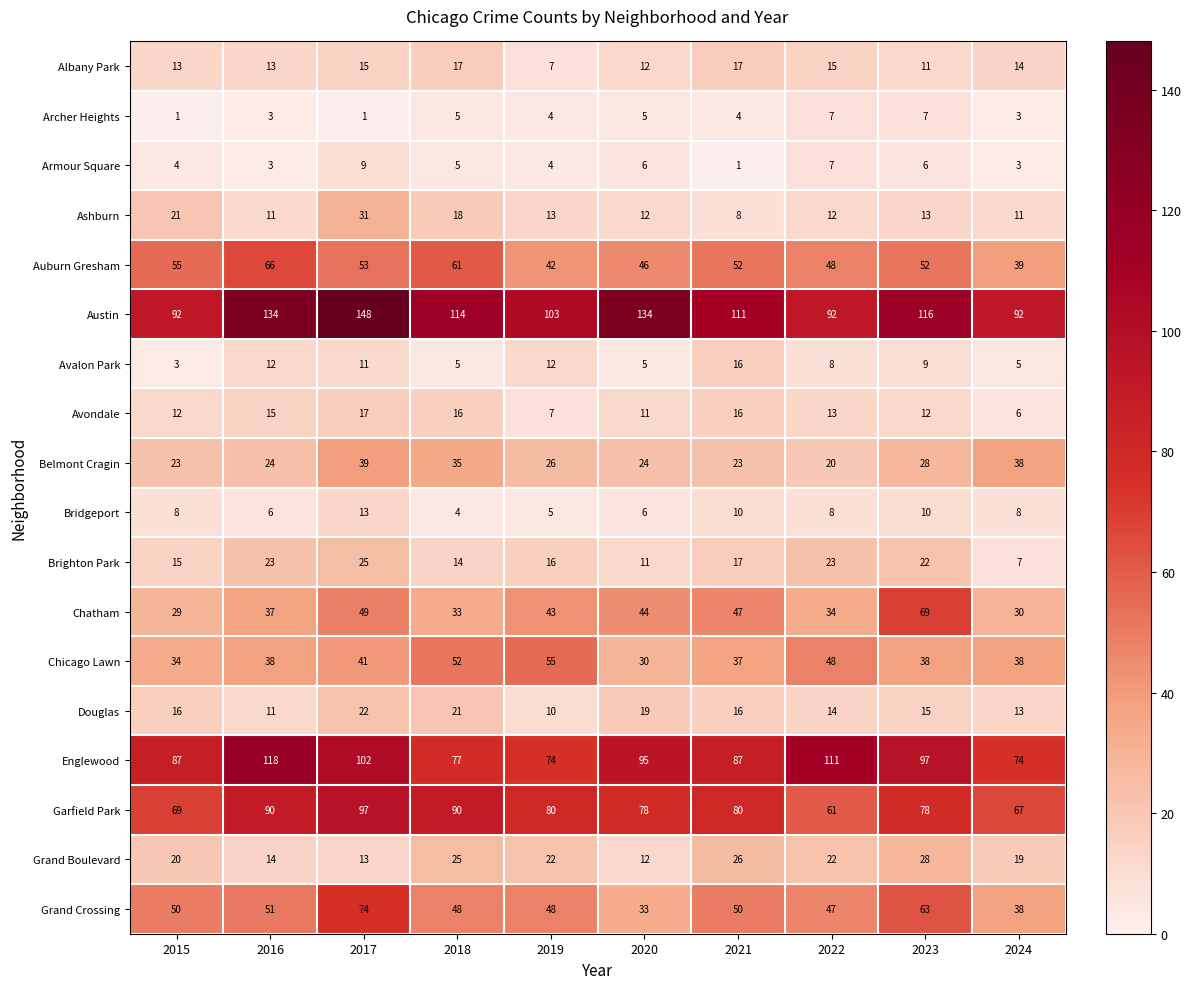

Is it true that Douglas equals 16 at 2021?

True